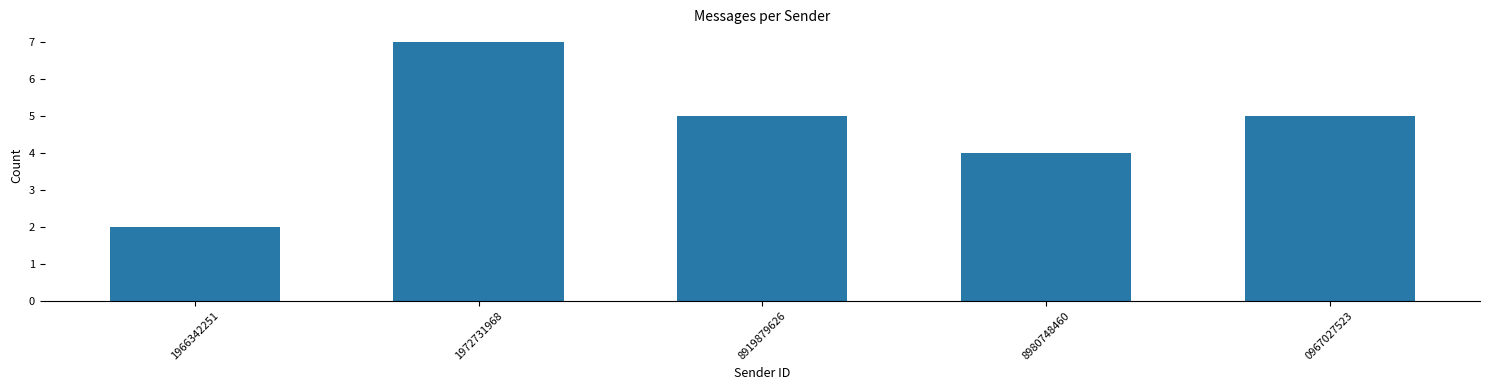

Reading left to right, what are all the values shown in this chart?

1966342251=2	1972731968=7	8919879626=5	8980748460=4	0967027523=5